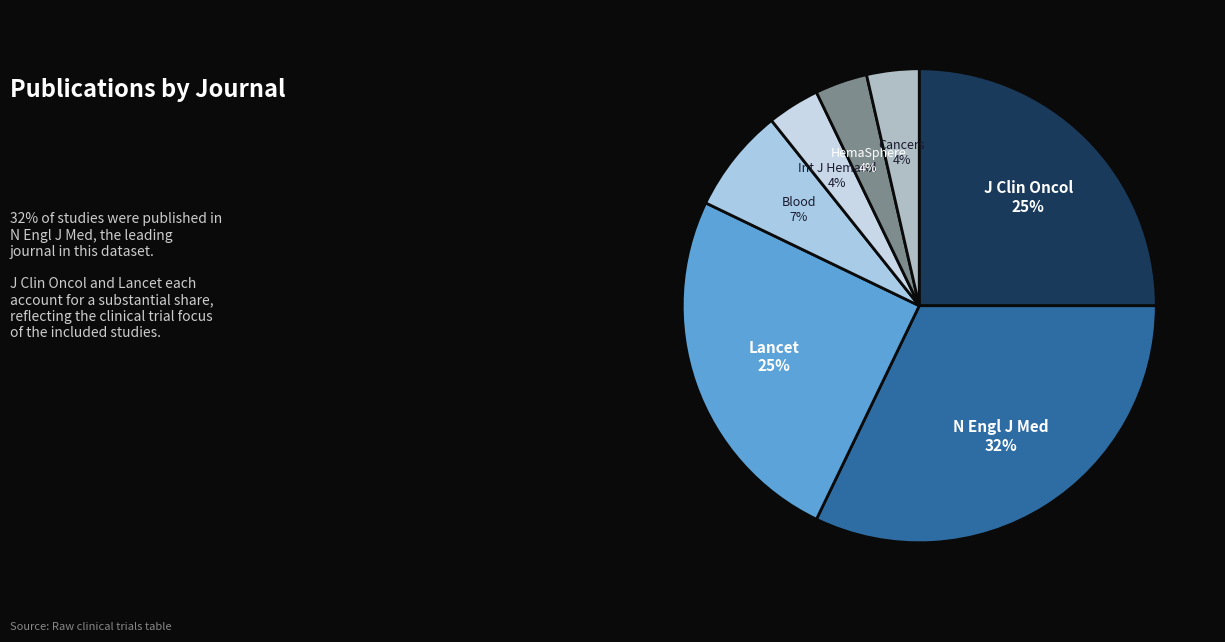

Is the sum of Lancet and Cancers greater than half?

No